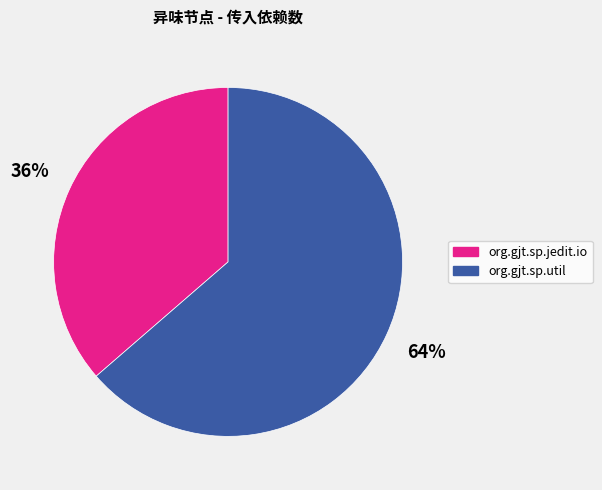

Is it true that org.gjt.sp.jedit.io is 24% of the pie?

False